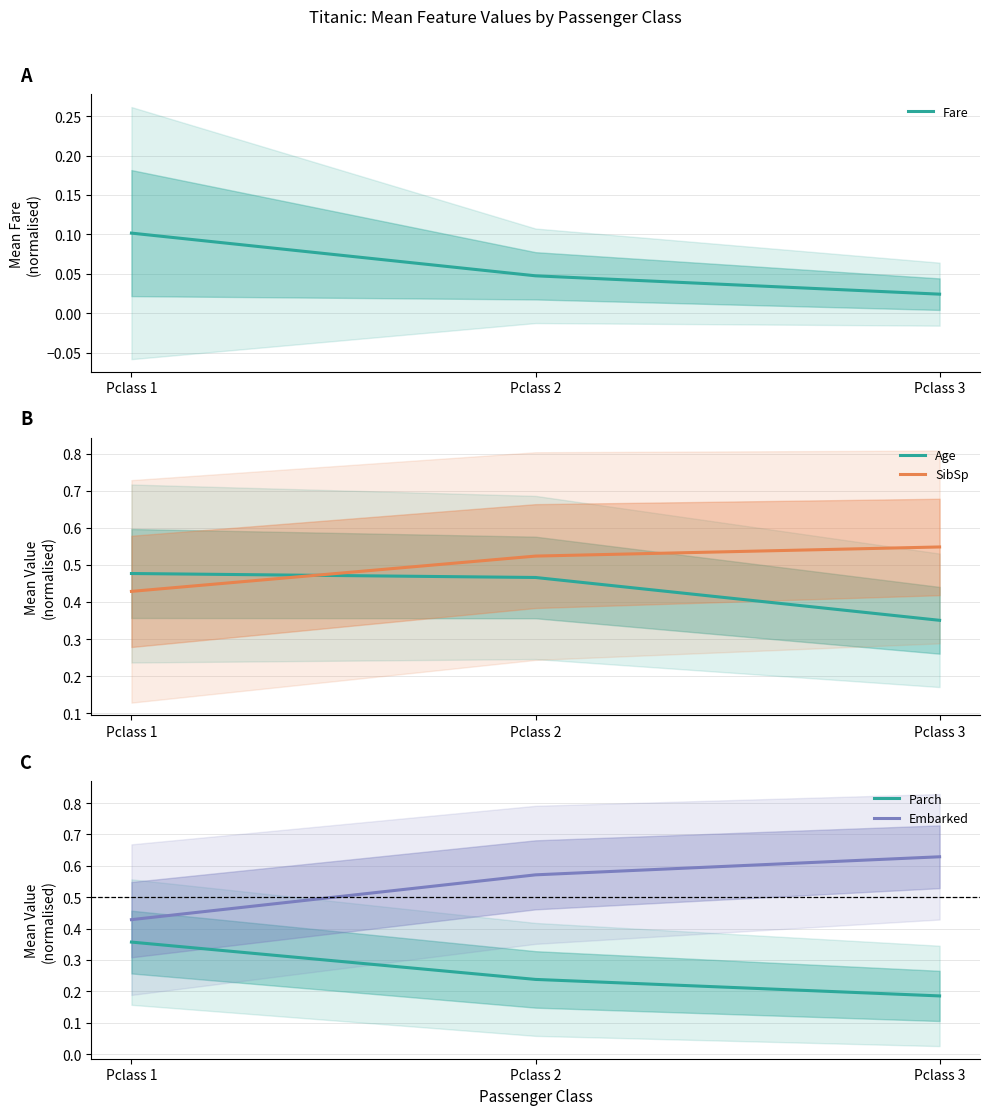

How many lines are shown in the chart?

5